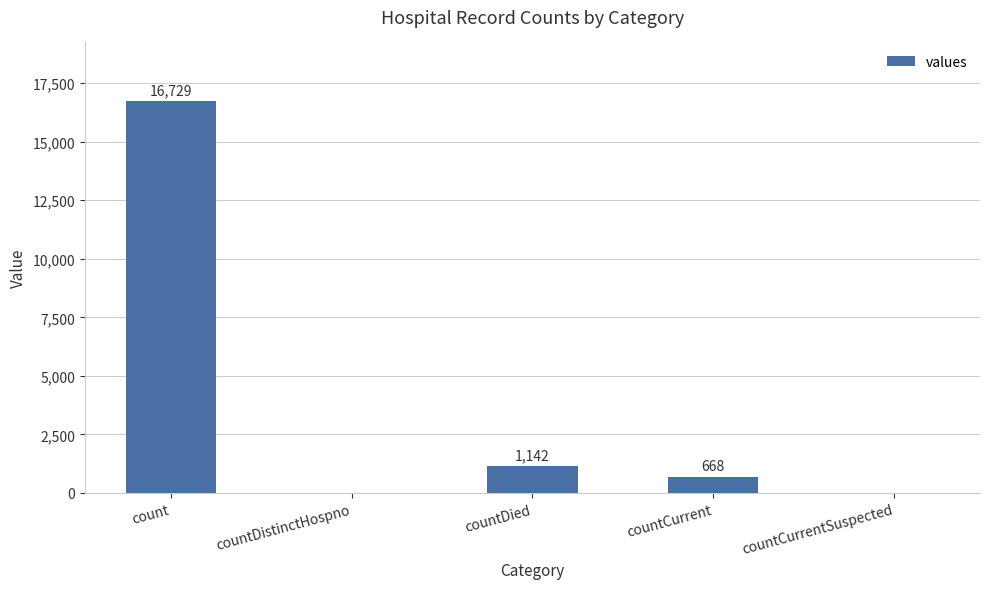

What is the change in value from countDistinctHospno to countCurrent?

+668